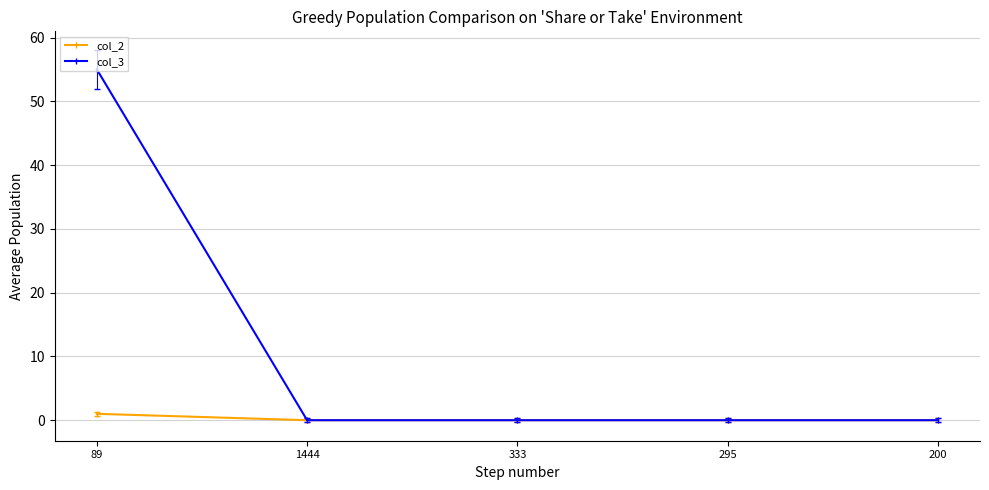

Which label corresponds to the largest value in the chart?

89